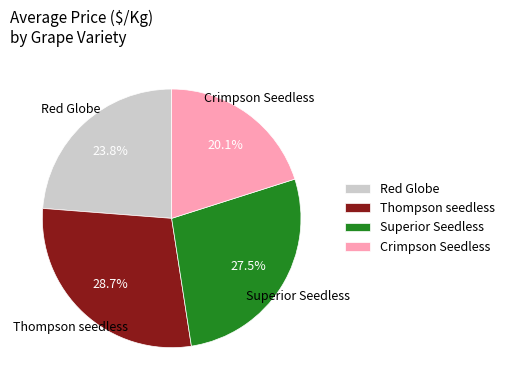

Does Crimpson Seedless account for over 50% of the chart?

No